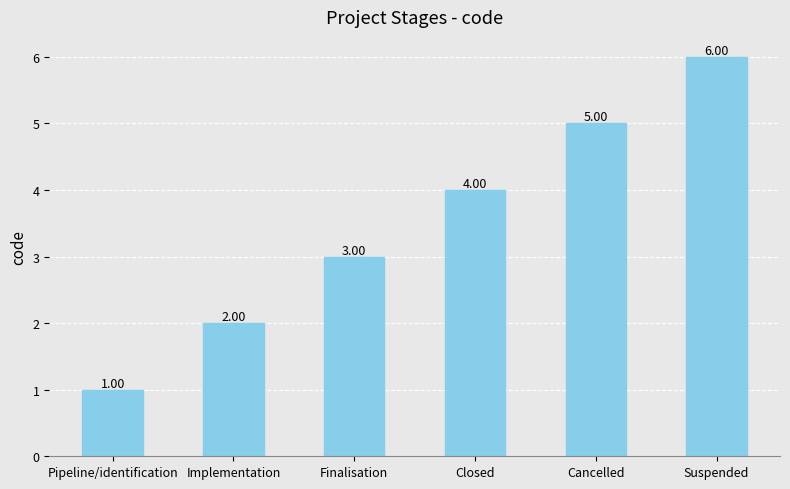

Which has a higher value, Closed or Suspended?

Suspended